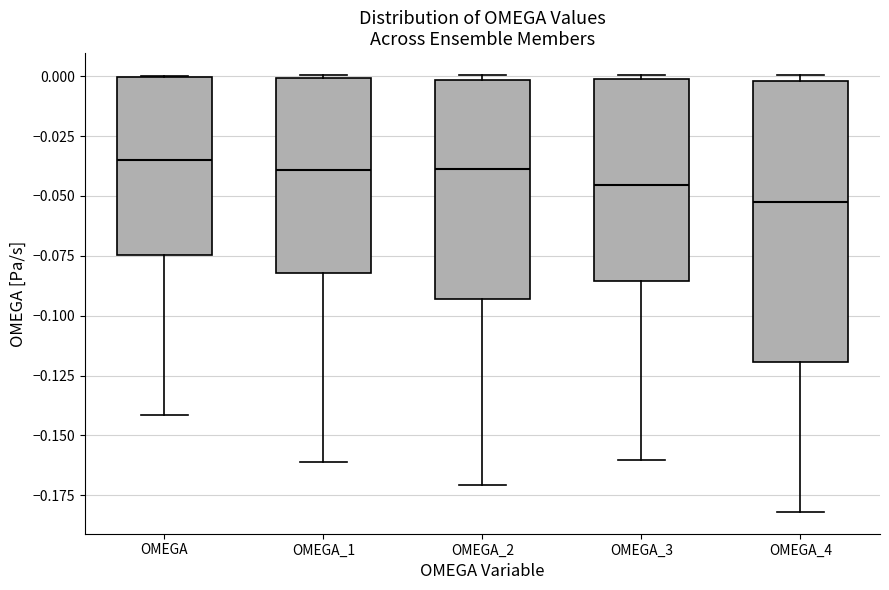

Reading left to right, read every box against the y-axis: the position of its median line, the range the box covers, and the ends of its whiskers. The values are not printed on the chart, so give them approximately, as read against the axis.

OMEGA: median -0.035, box -0.075 to 0.000, whiskers -0.140 to 0.000
OMEGA_1: median -0.040, box -0.080 to 0.000, whiskers -0.160 to 0.000
OMEGA_2: median -0.040, box -0.095 to 0.000, whiskers -0.170 to 0.000 (just above the box's upper edge)
OMEGA_3: median -0.045, box -0.085 to 0.000, whiskers -0.160 to 0.000 (just above the box's upper edge)
OMEGA_4: median -0.055, box -0.120 to 0.000, whiskers -0.180 to 0.000 (just above the box's upper edge)